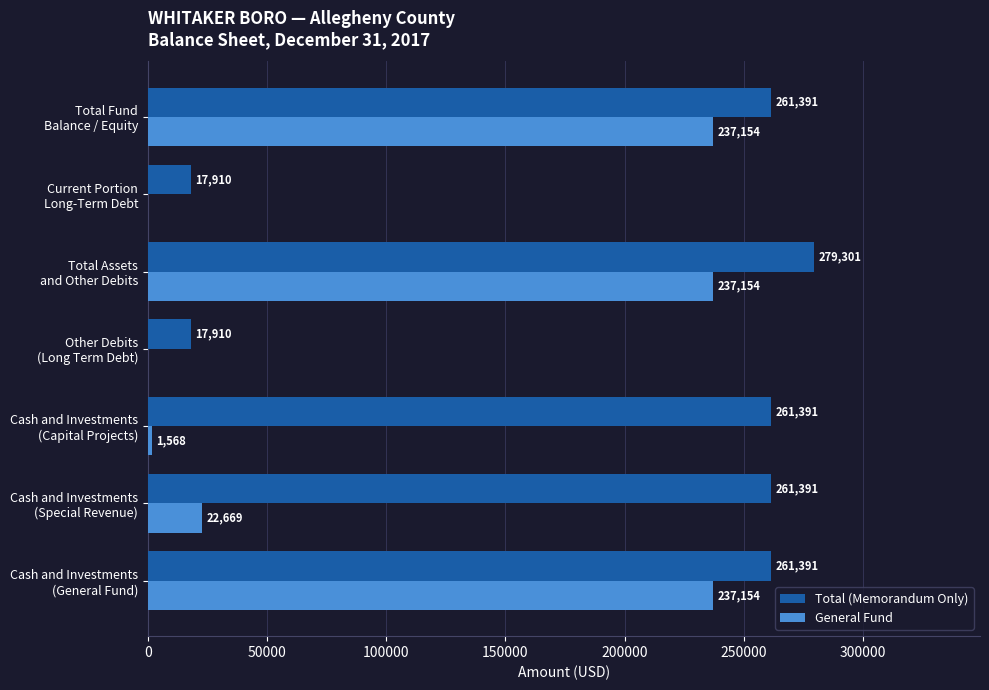

Which series has the widest spread of values?

Total (Memorandum Only)